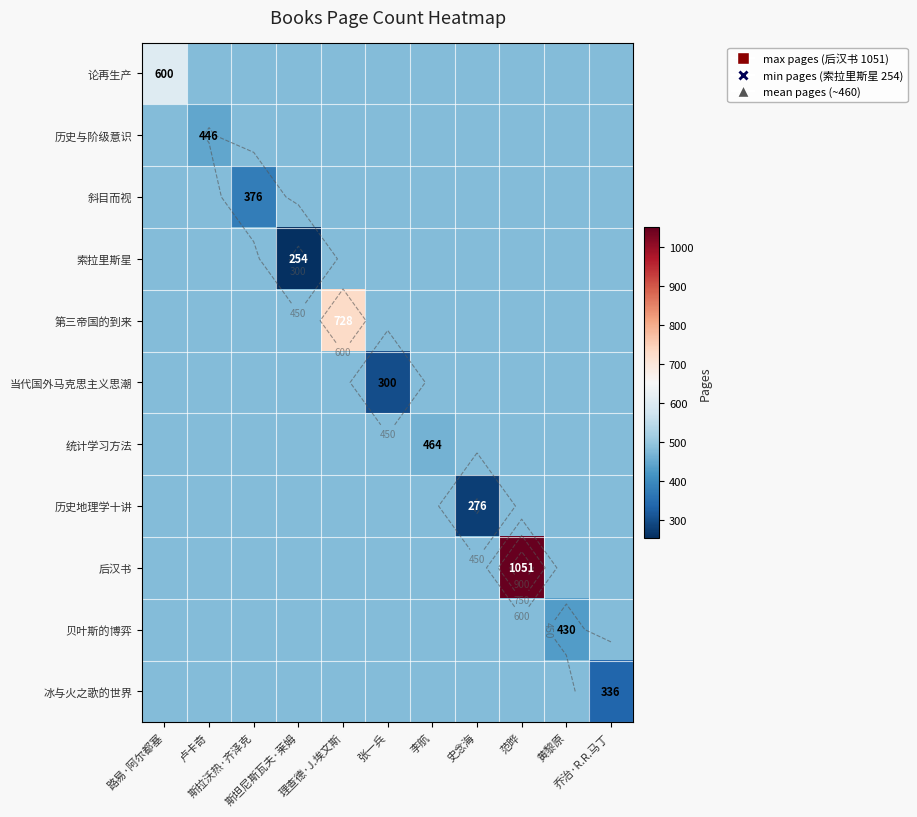

At which category is the sum across all series the highest?

范晔